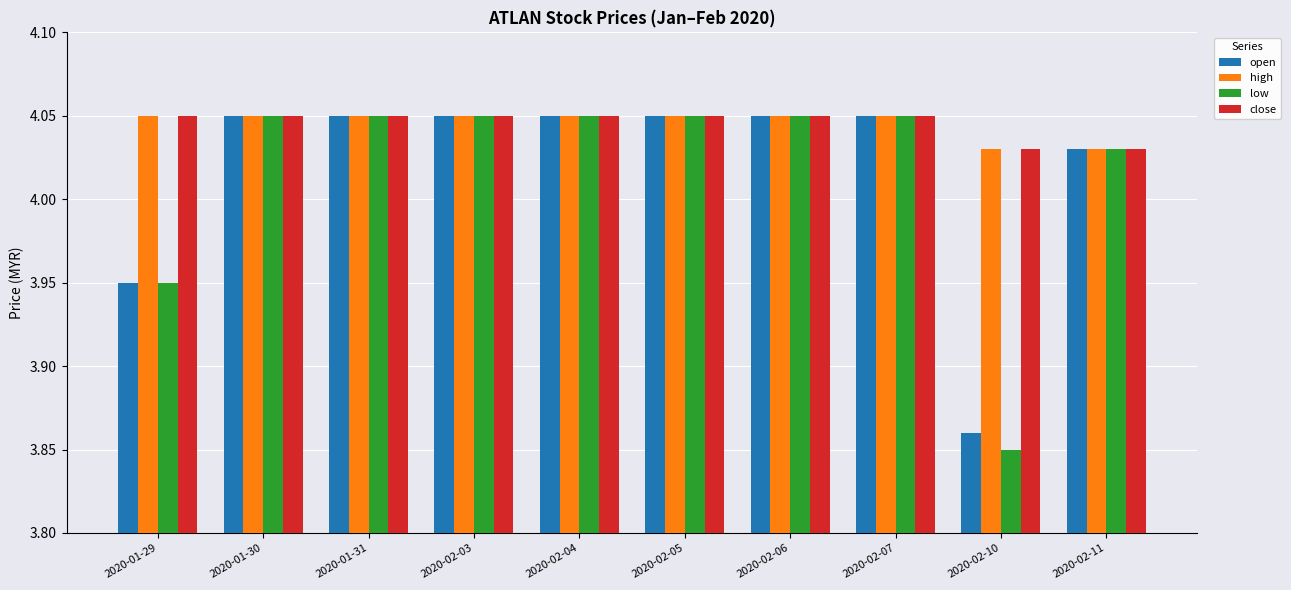

Which category has the lowest value across all series?

2020-02-10